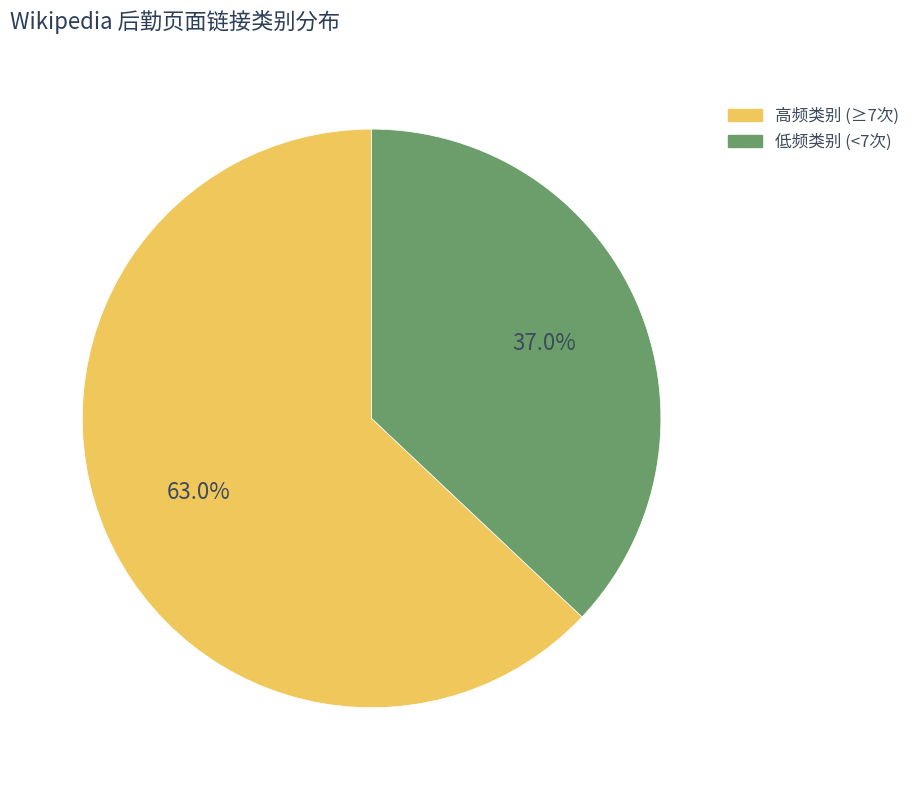

Count the number of slices in the pie.

2